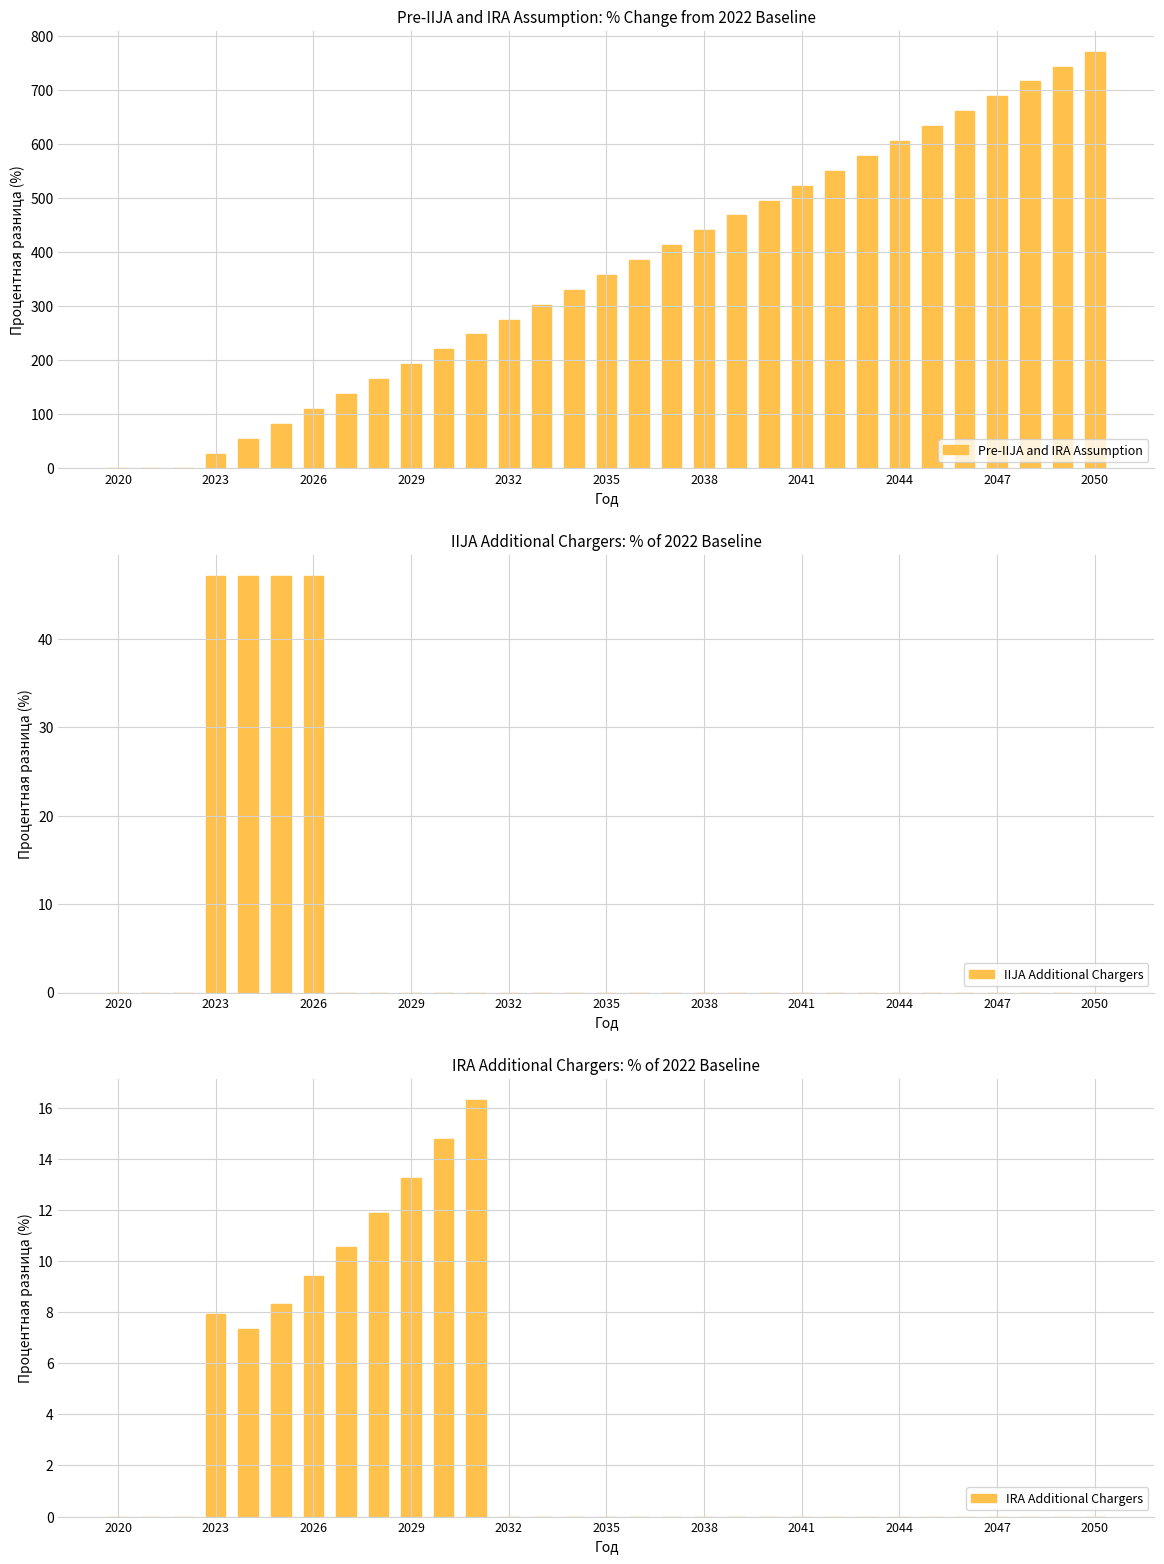

Is it true that Pre-IIJA and IRA Assumption equals 605.1 at 2044?

True